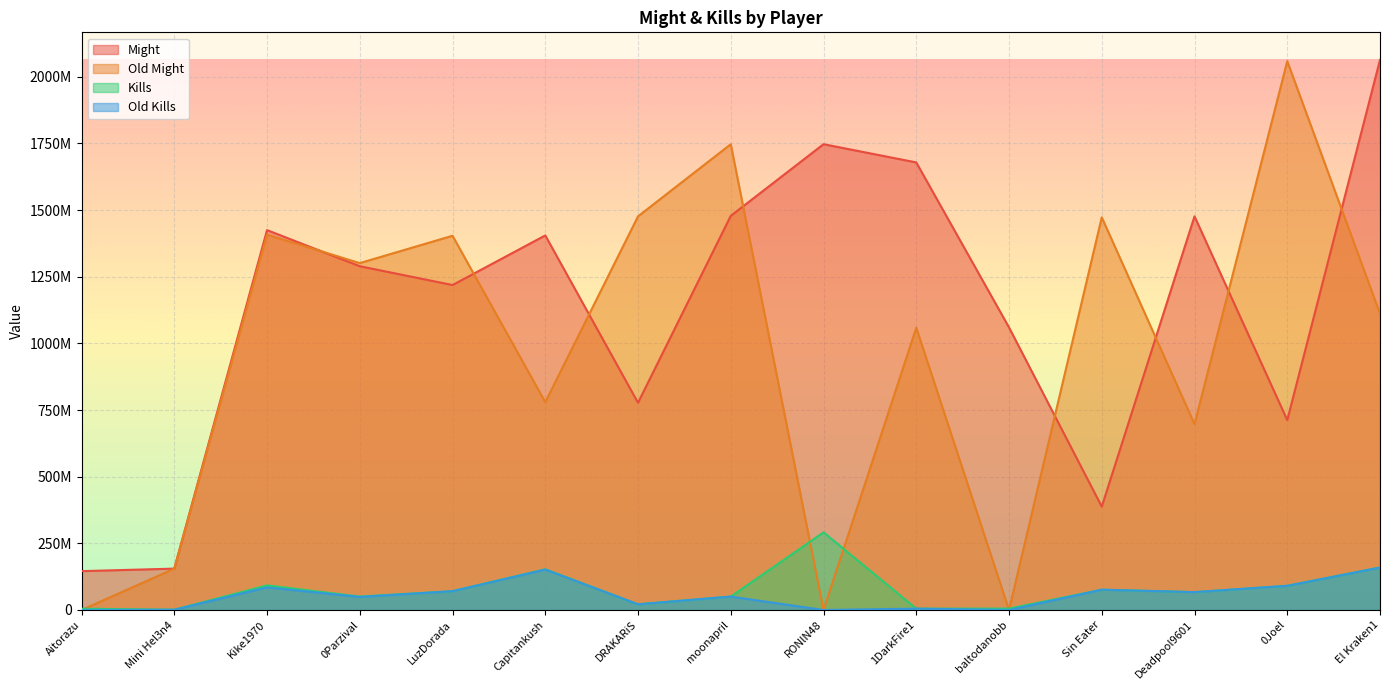

Reading left to right, transcribe all the data shown in this chart.

Might: Aitorazu=145682189	Mini Hel3n4=155147407	Kike1970=1424660578	0Parzival=1289190443	LuzDorada=1218672559	Capitankush=1404767736	DRAKARiS=777231109	moonapril=1478187318	RONlN48=1746842881	1DarkFire1=1678464300	baltodanobb=1059696487	Sin Eater=387722353	Deadpool9601=1476286327	0Joel=712157601	El Kraken1=2063189219
Old Might: Aitorazu=0	Mini Hel3n4=155135407	Kike1970=1407492182	0Parzival=1300956447	LuzDorada=1403462077	Capitankush=779559326	DRAKARiS=1476257252	moonapril=1746787275	RONlN48=0	1DarkFire1=1058515015	baltodanobb=0	Sin Eater=1472668902	Deadpool9601=697141695	0Joel=2058288819	El Kraken1=1111263370
Kills: Aitorazu=4816309	Mini Hel3n4=1002754	Kike1970=92388797	0Parzival=50524340	LuzDorada=70550272	Capitankush=152716007	DRAKARiS=21373458	moonapril=50277878	RONlN48=291248461	1DarkFire1=5077600	baltodanobb=5246874	Sin Eater=76165492	Deadpool9601=67024611	0Joel=90700051	El Kraken1=159451473
Old Kills: Aitorazu=0	Mini Hel3n4=1002754	Kike1970=84843474	0Parzival=48981240	LuzDorada=70550272	Capitankush=151672816	DRAKARiS=21373458	moonapril=50277878	RONlN48=0	1DarkFire1=5077600	baltodanobb=0	Sin Eater=76116822	Deadpool9601=67024611	0Joel=90700051	El Kraken1=159175762